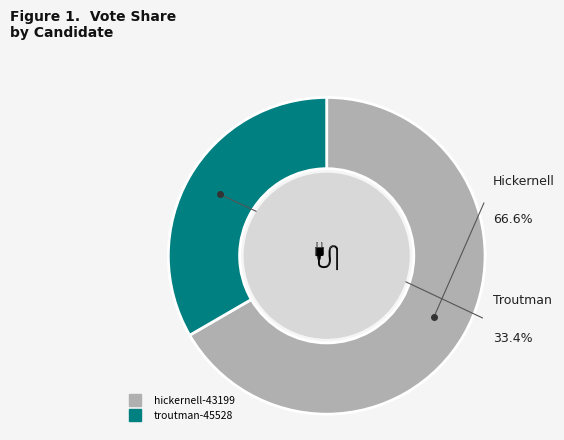

Is the sum of hickernell-43199 and troutman-45528 greater than half?

Yes